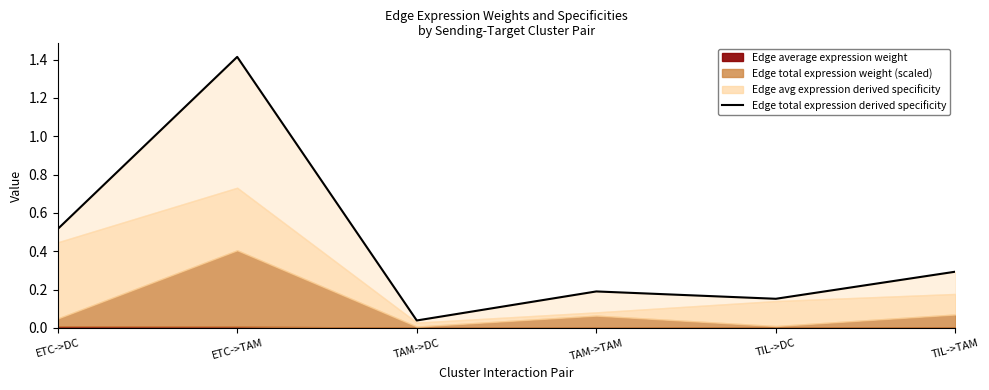

The chart shows a value of 0.5 at ETC->DC. True or false?

True